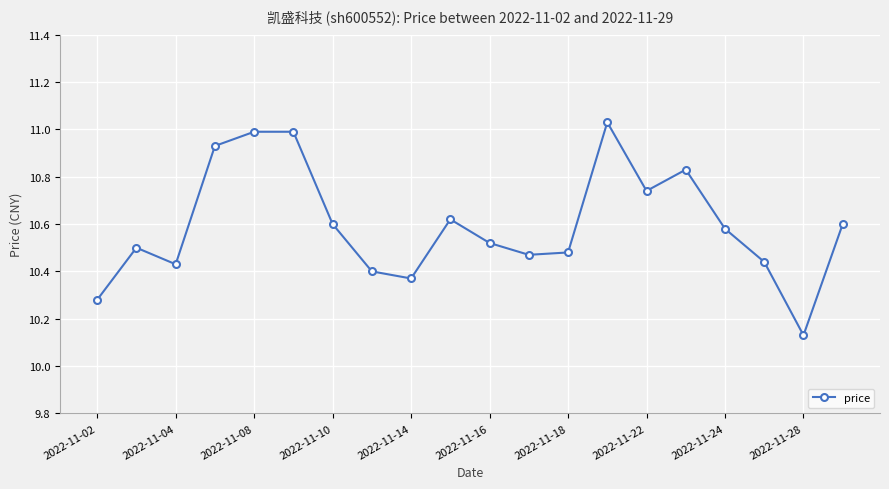

What is the difference between the maximum and minimum values?

0.9